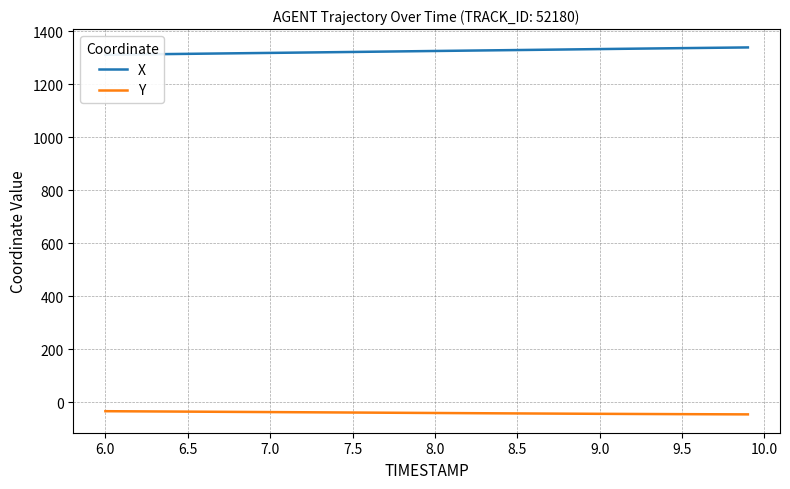

True or false: Y and X intersect in this chart.

False